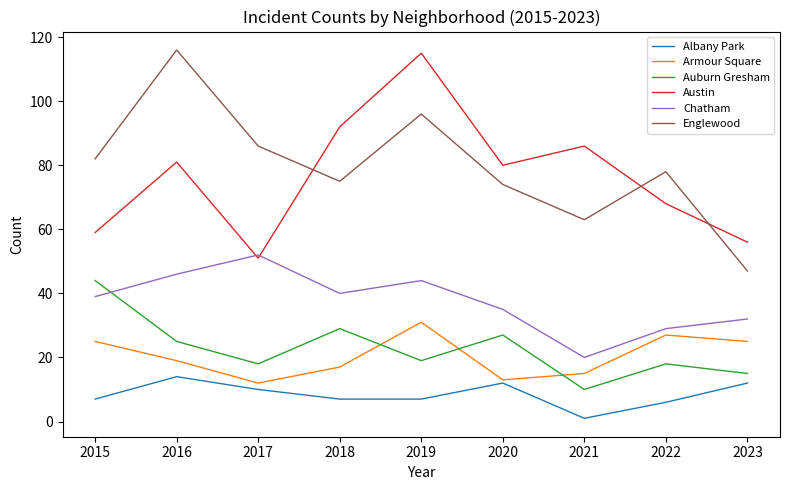

At which label does Armour Square reach its peak?

2019